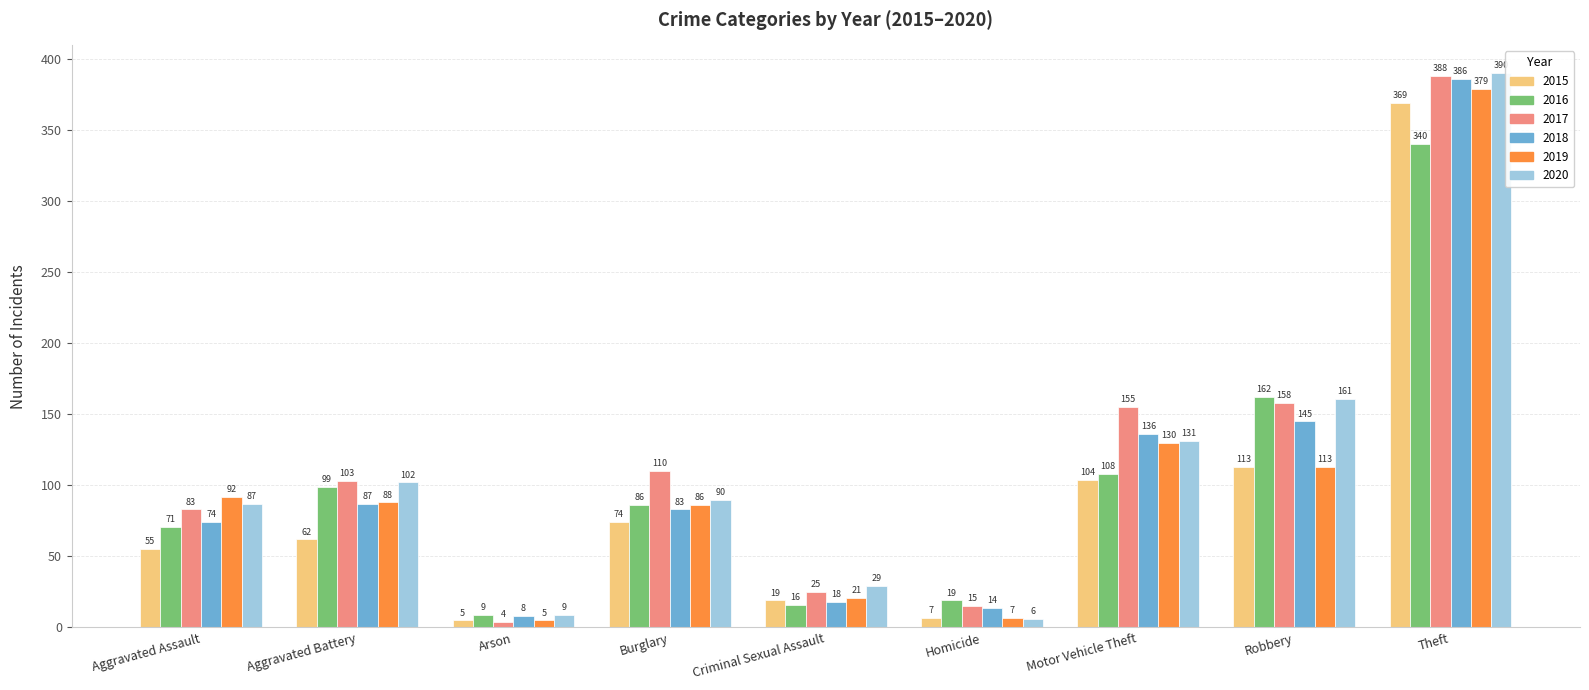

At which label does 2018 reach its peak?

Theft